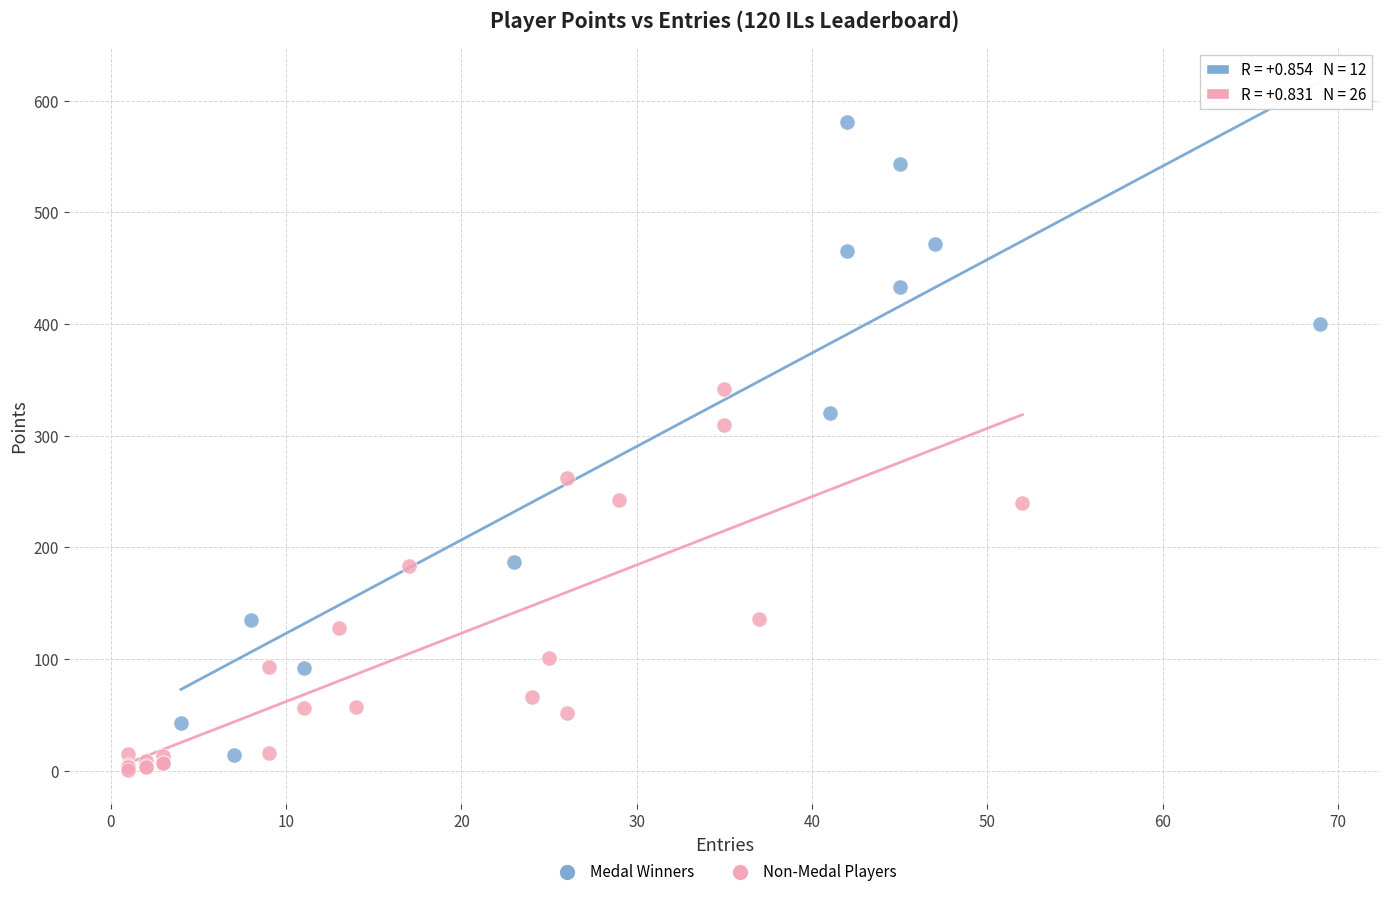

Which series has the largest Y range (max minus min)?

Medal Winners